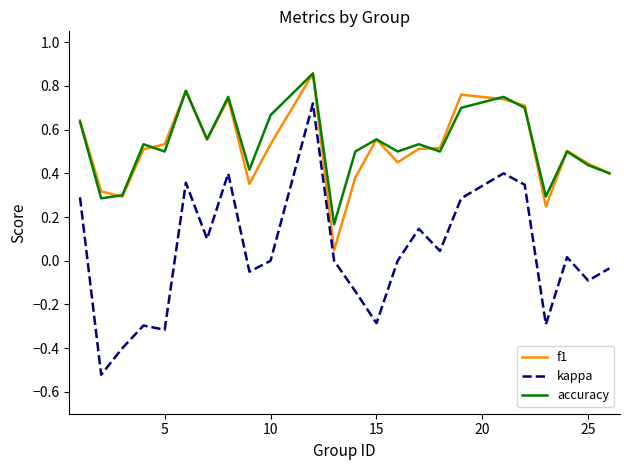

Which series has the largest range (max minus min)?

kappa